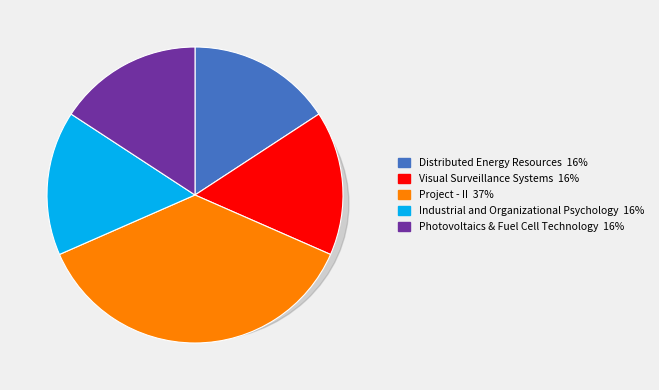

Is there a majority slice in this chart?

No